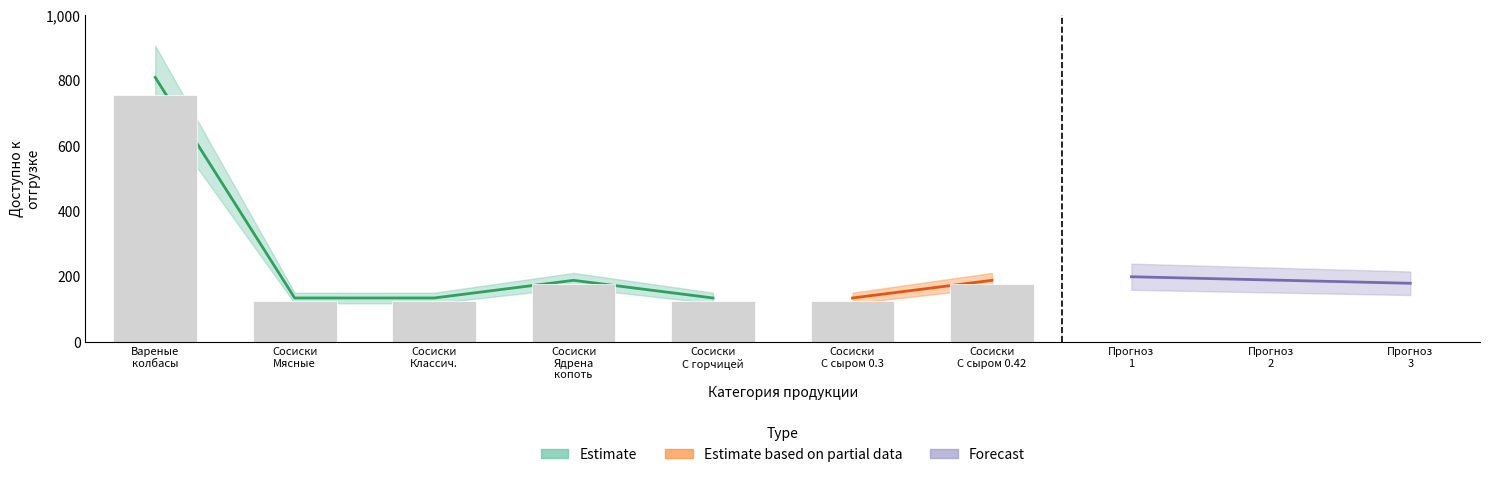

Does the chart contain any negative values?

No